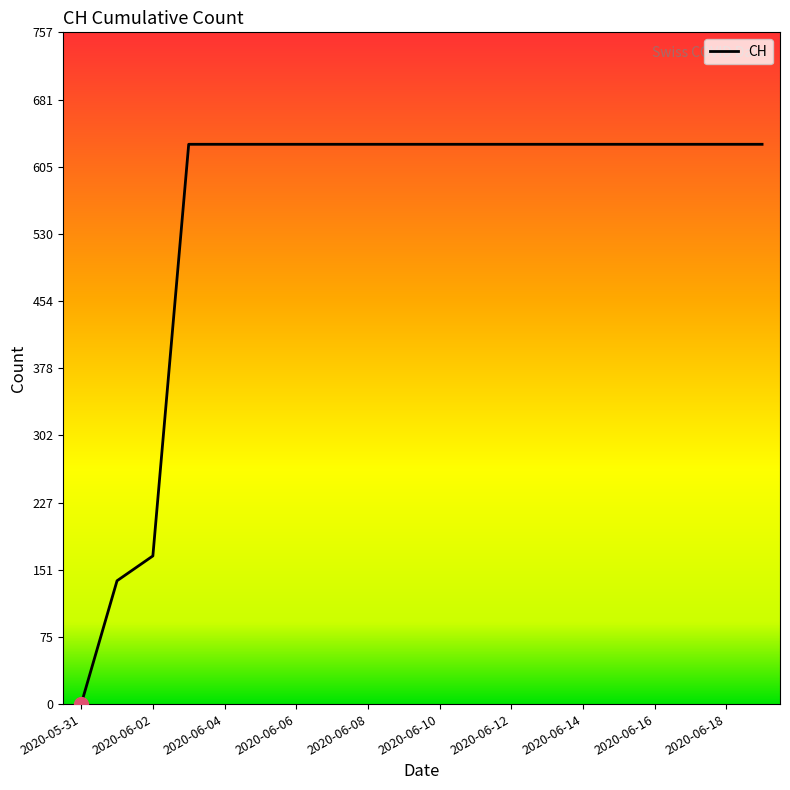

What is the greatest value displayed?

631